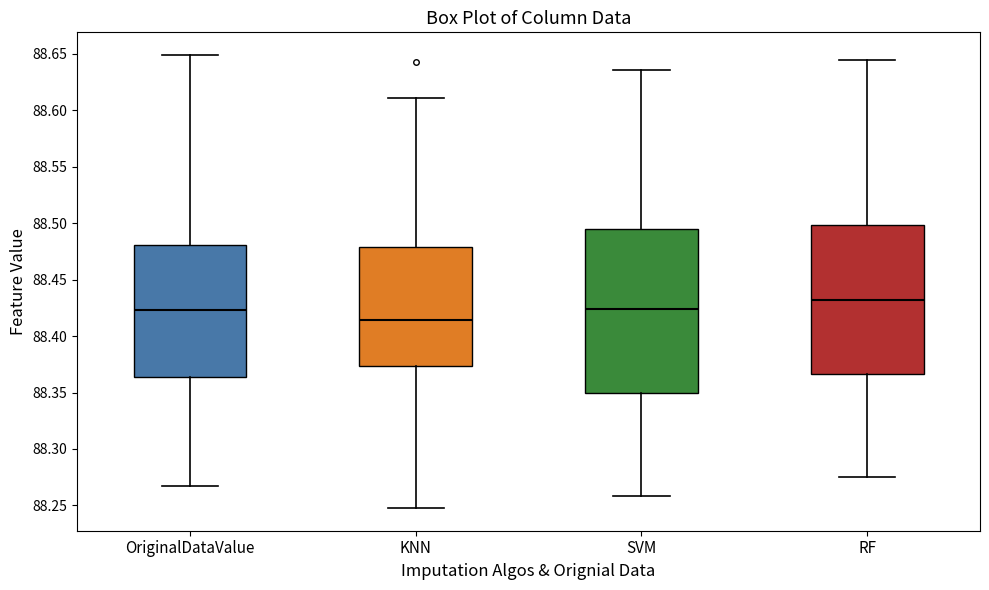

Reading left to right, read every box against the y-axis: the position of its median line, the range the box covers, and the ends of its whiskers. The values are not printed on the chart, so give them approximately, as read against the axis.

OriginalDataValue: median 88.425, box 88.365 to 88.480, whiskers 88.270 to 88.650
KNN: median 88.415, box 88.375 to 88.480, whiskers 88.250 to 88.610
SVM: median 88.425, box 88.350 to 88.495, whiskers 88.260 to 88.635
RF: median 88.430, box 88.365 to 88.500, whiskers 88.275 to 88.645